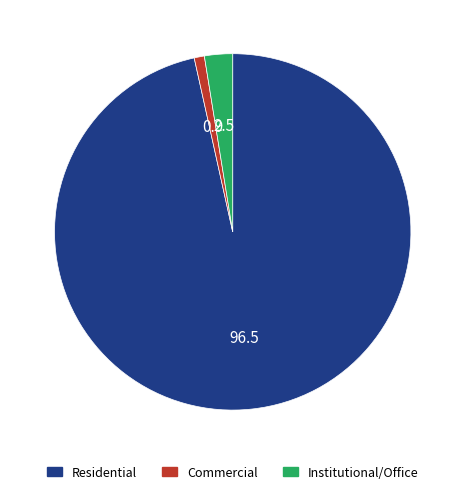

What is the smallest slice in the pie chart?

Commercial